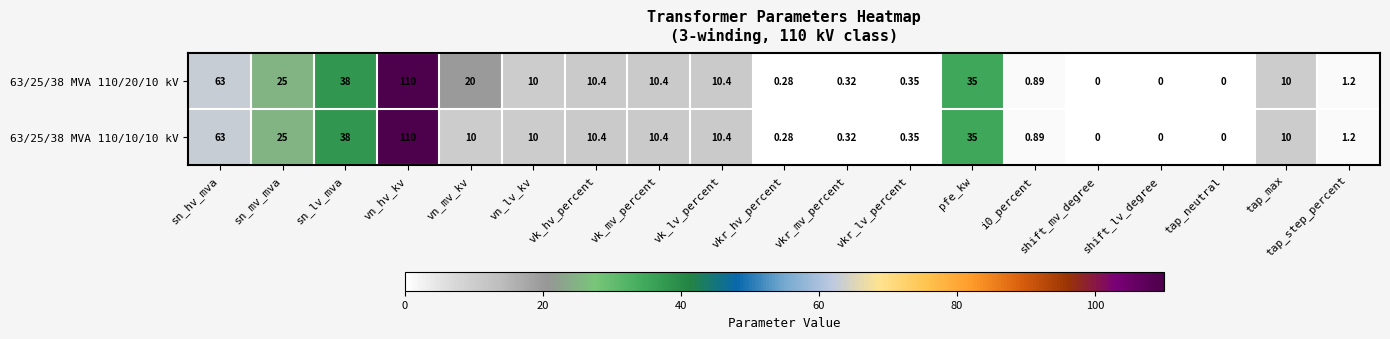

Is the value of 63/25/38 MVA 110/20/10 kV at vkr_mv_percent greater than the value of 63/25/38 MVA 110/10/10 kV at vkr_hv_percent?

Yes